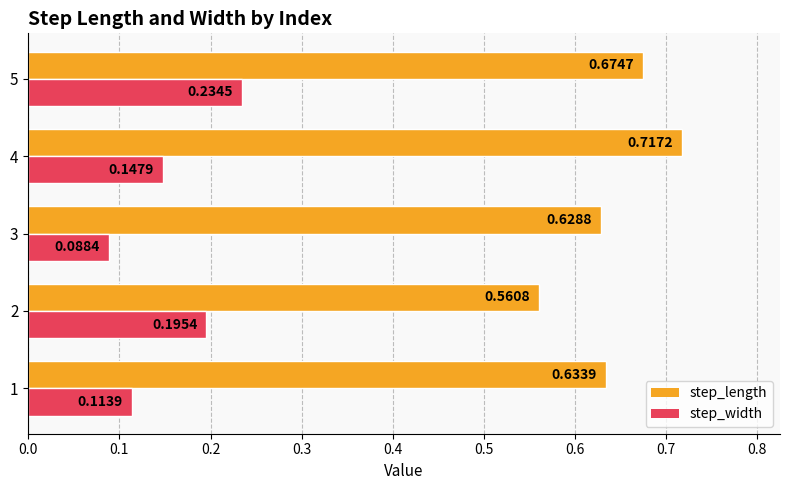

At which category is the sum across all series the highest?

5